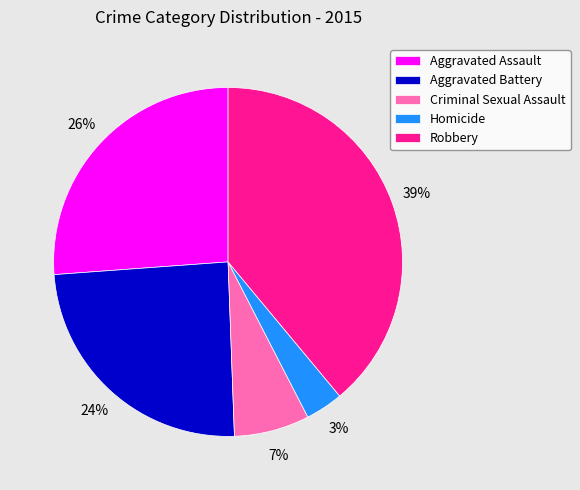

Approximately how many times larger is the value at Criminal Sexual Assault compared to Aggravated Assault?

0.3